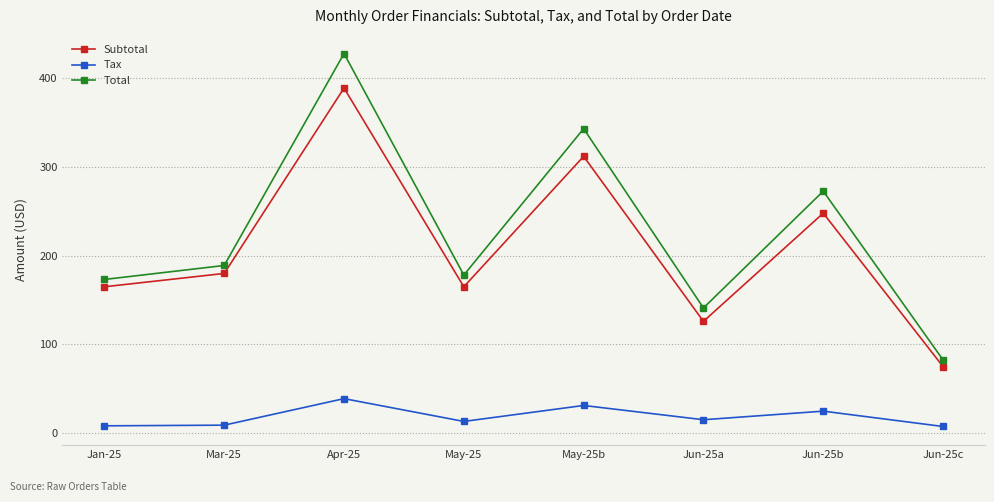

Is it true that Tax equals 7.5 at Jun-25c?

True